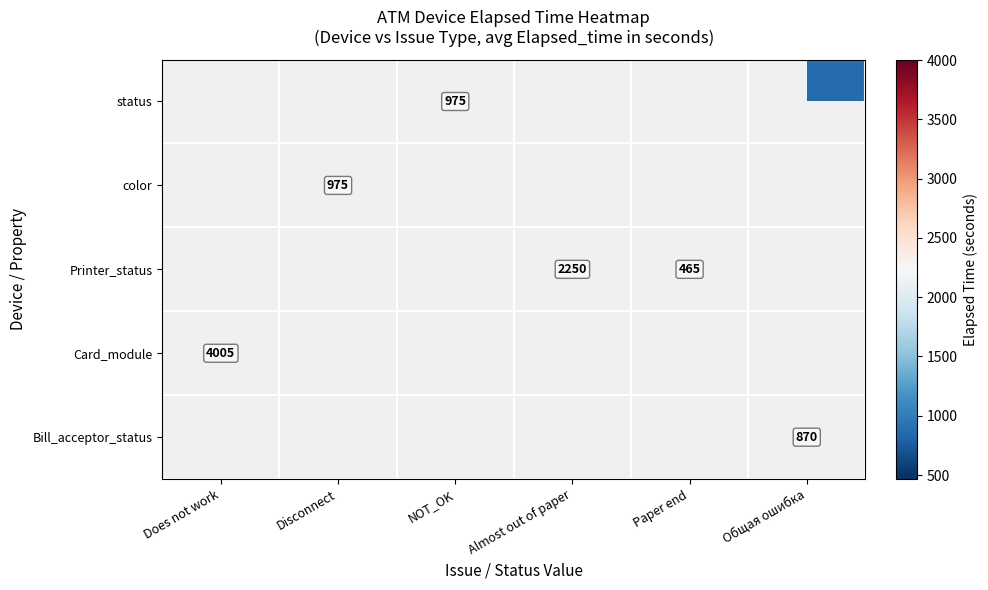

Is it true that Printer_status equals 465 at Paper end?

True